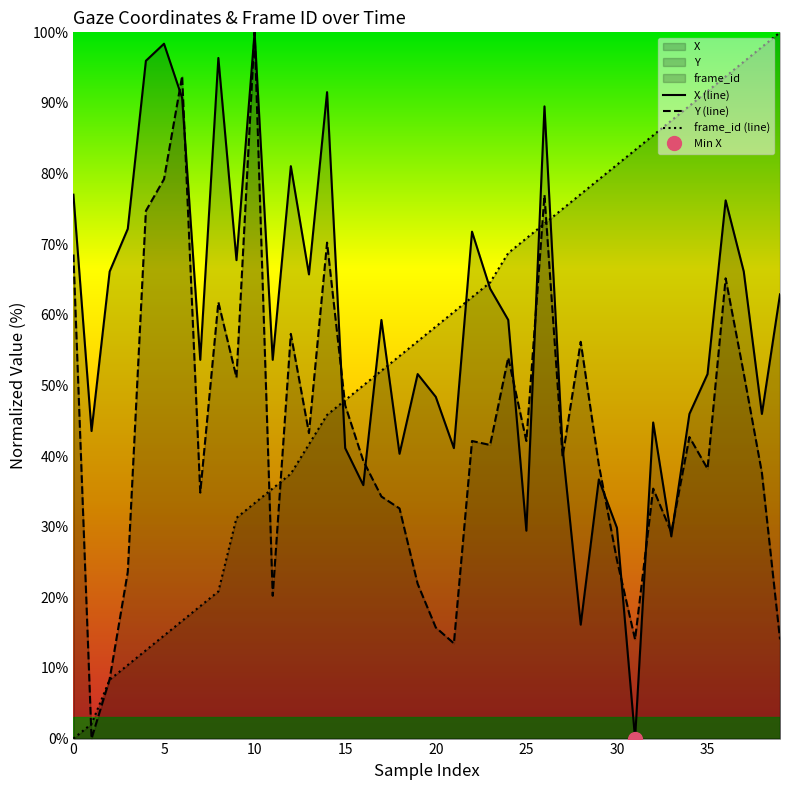

Where is X (line) nearest to the value 50?

19